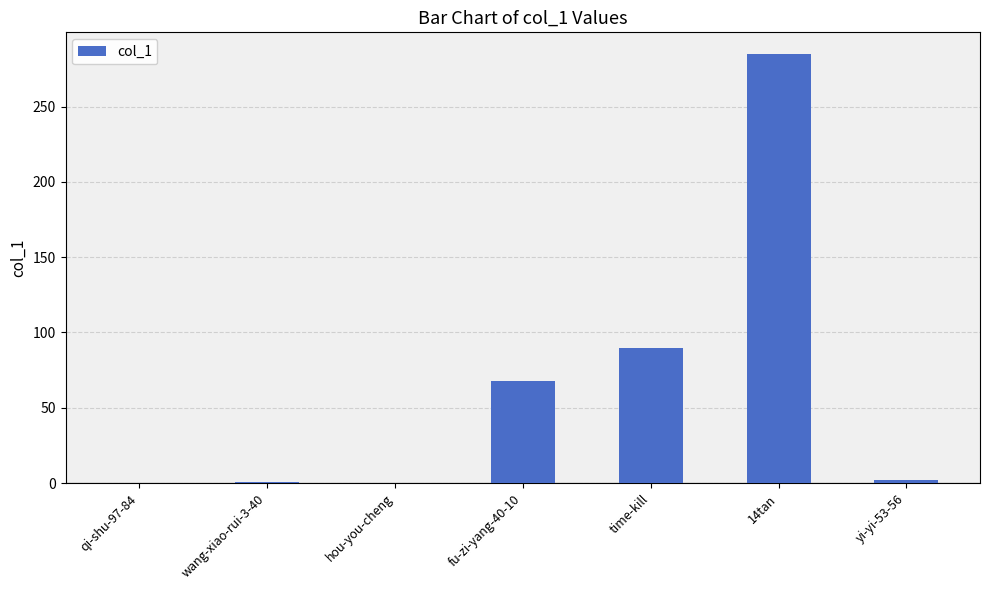

True or false: the data shows 285 at 14tan.

True